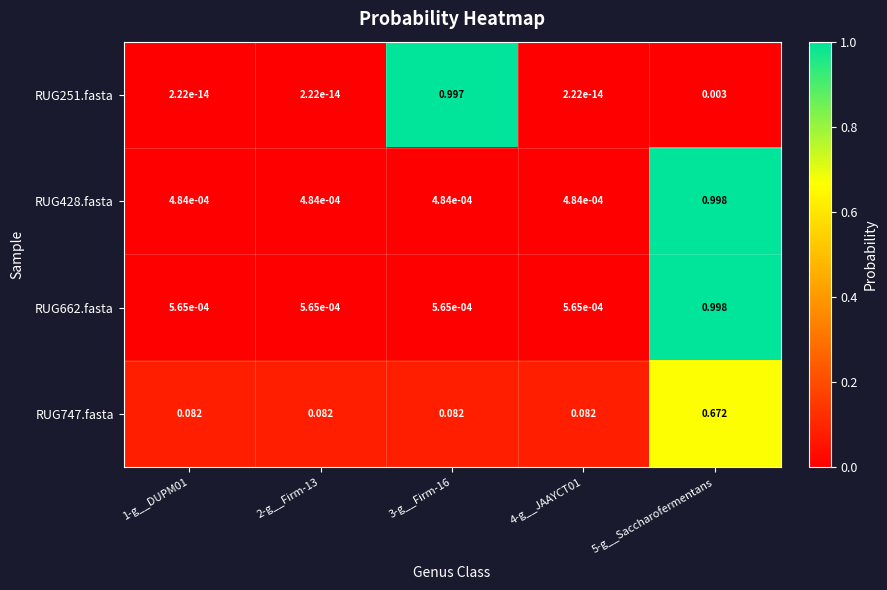

Is the value of RUG747.fasta at 5-g__Saccharofermentans greater than the value of RUG428.fasta at 4-g__JAAYCT01?

Yes